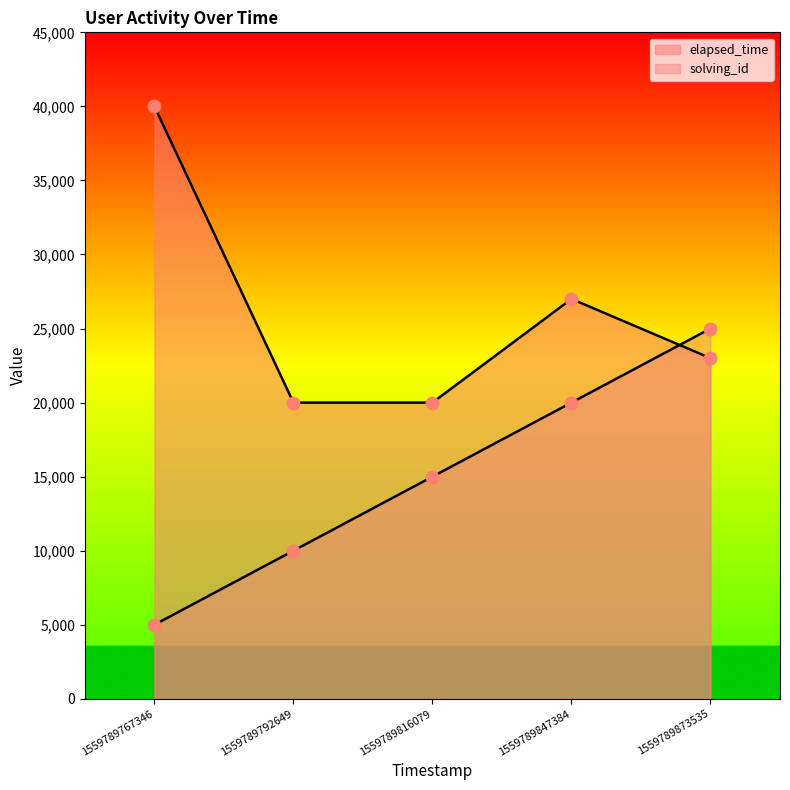

What is the total value across all series at 1559789816079?

35000